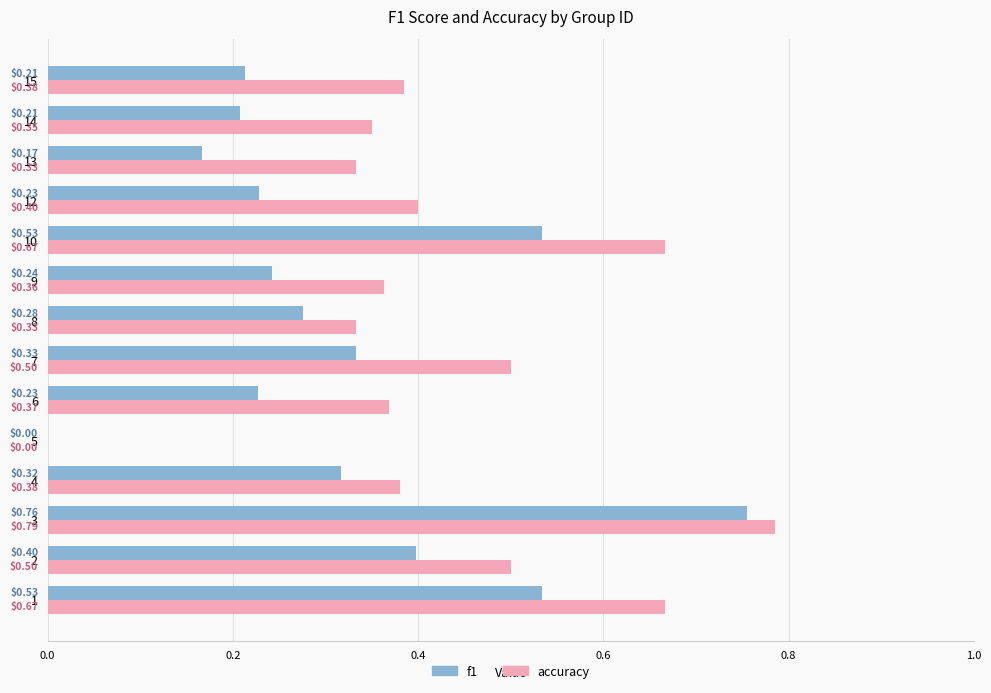

Which series has the largest total across all categories?

accuracy